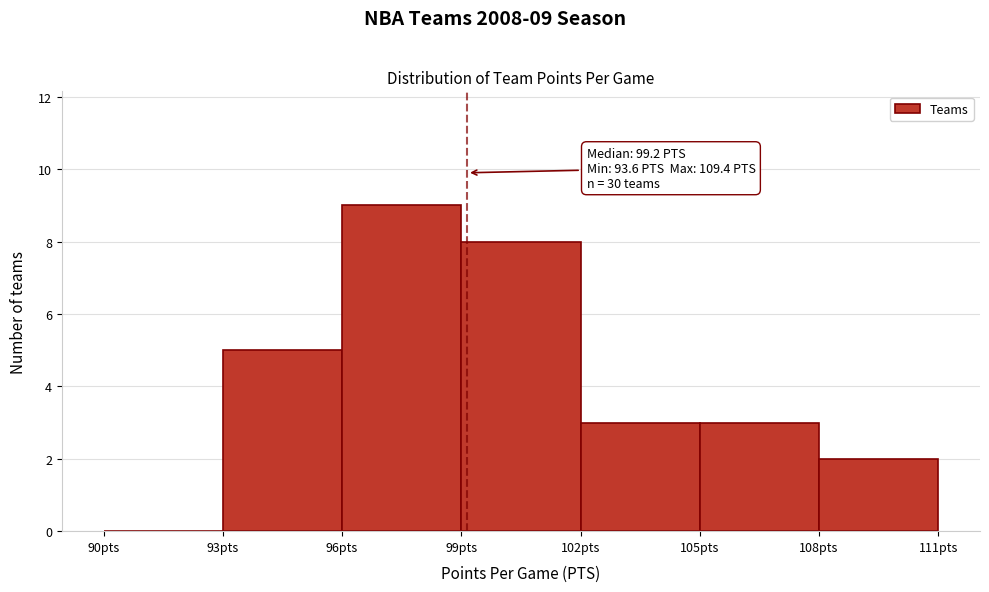

Over which range of the x-axis is the bar tallest?

96 to 99